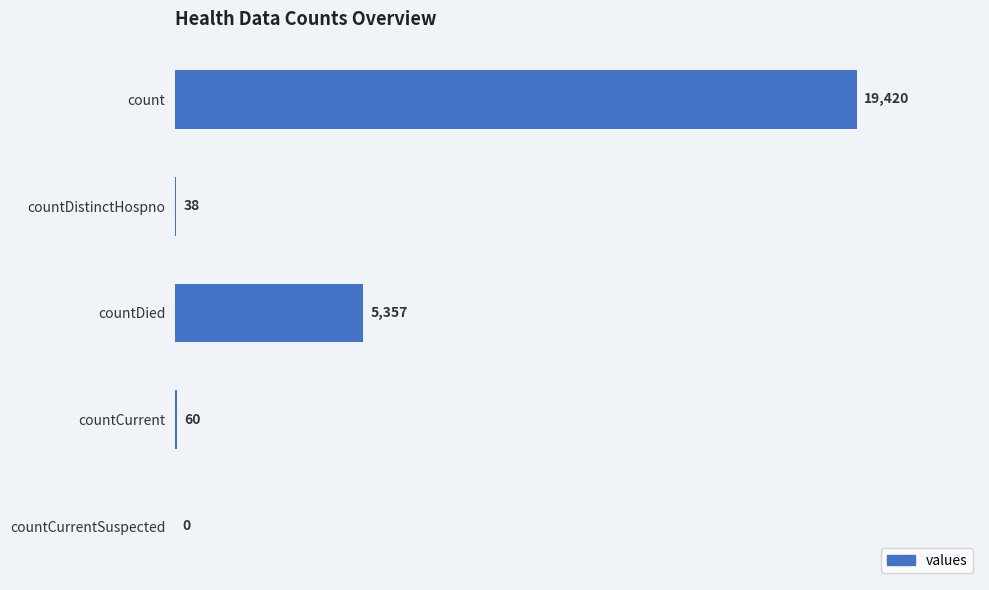

Count the number of categories in the chart.

5